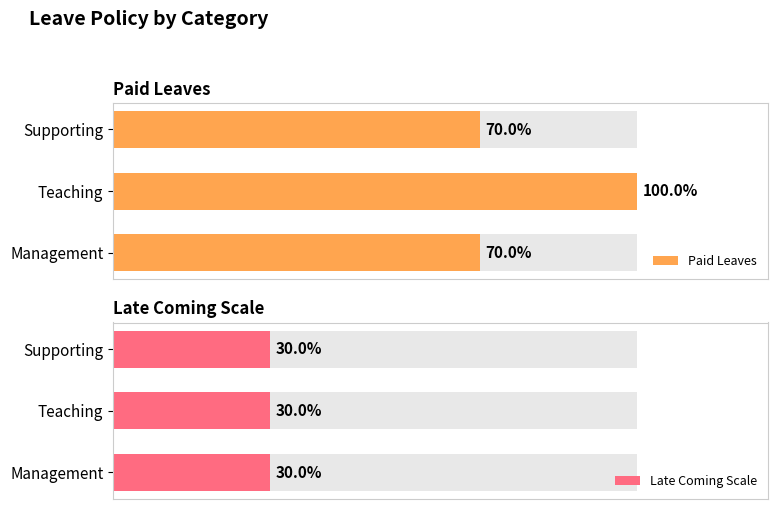

Does the chart contain any negative values?

No